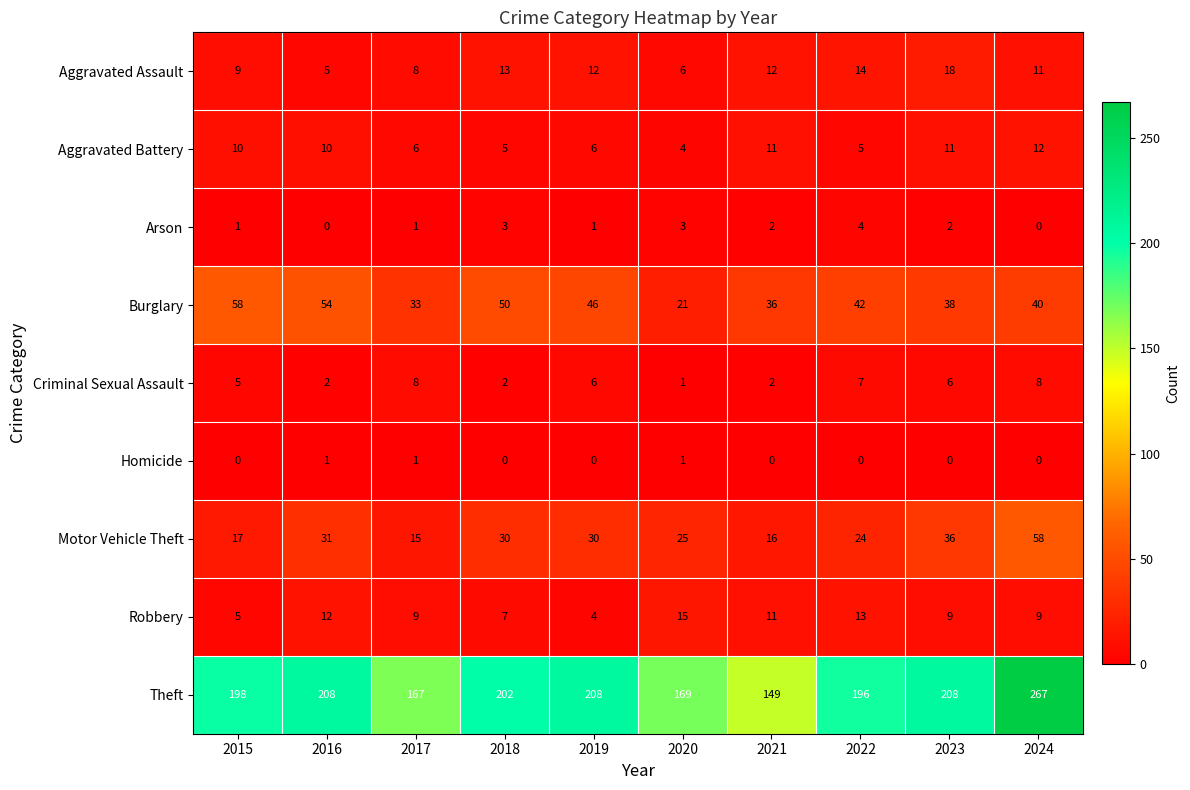

Which category has the highest value in the Robbery series?

2020